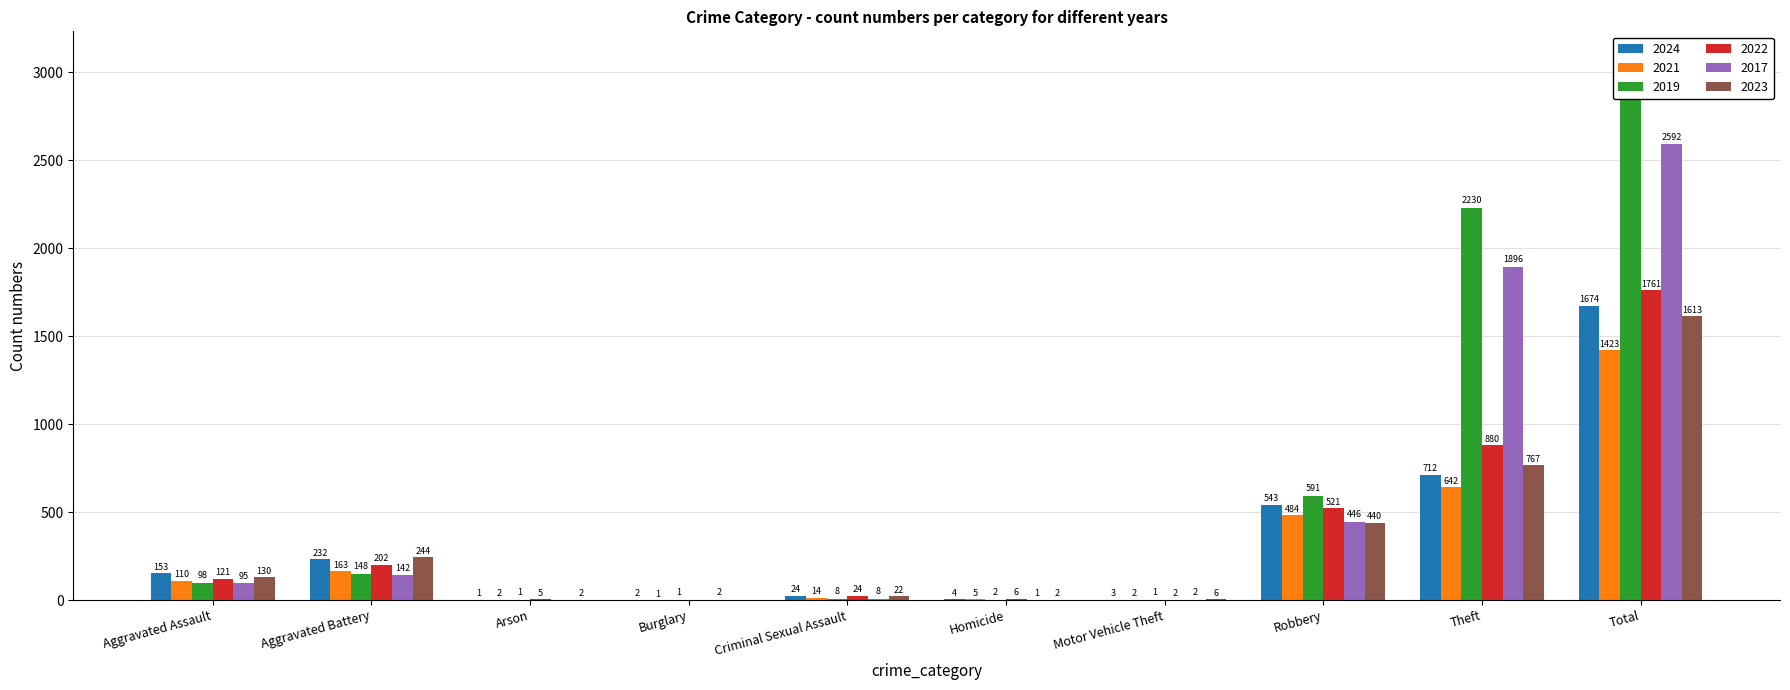

Where is 2021 nearest to the value 712?

Theft